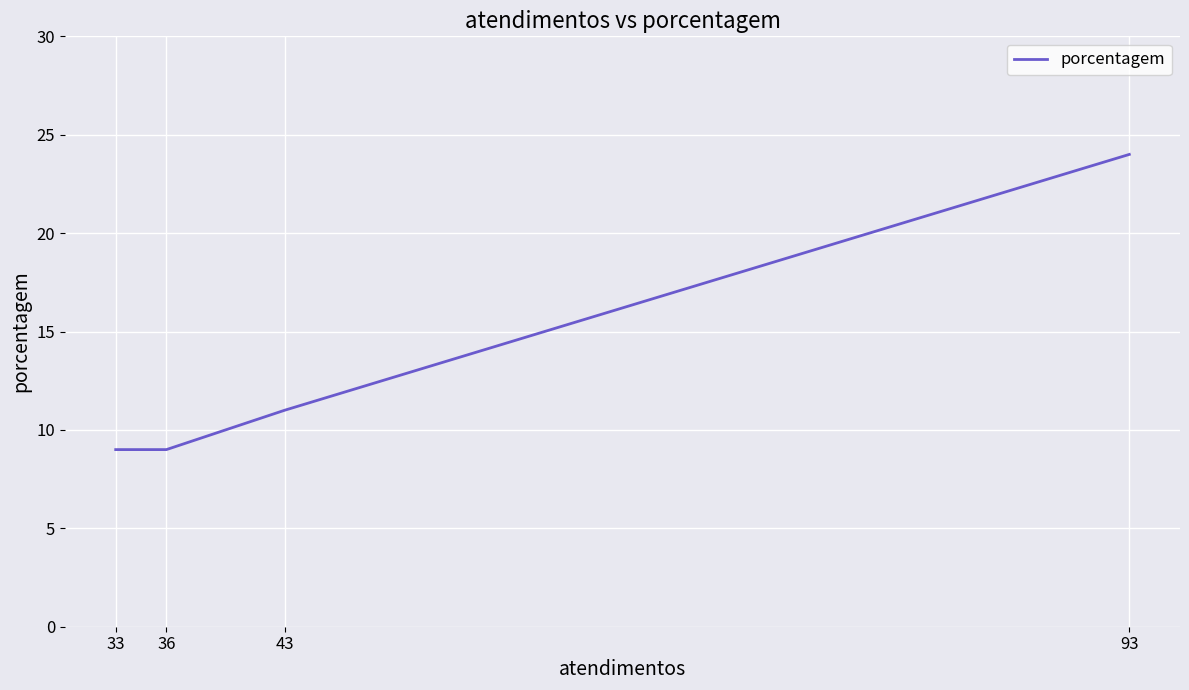

True or false: there are more than 0 points higher than both neighbors.

False